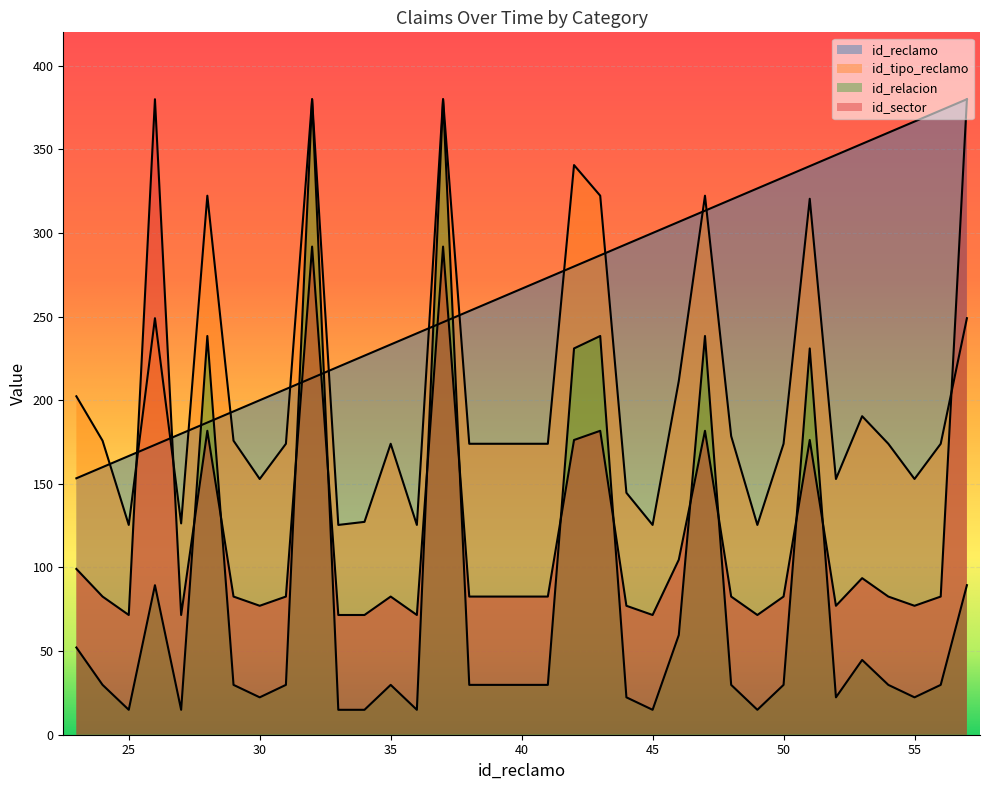

In id_relacion, how many points are higher than both neighbors (excluding endpoints)?

9